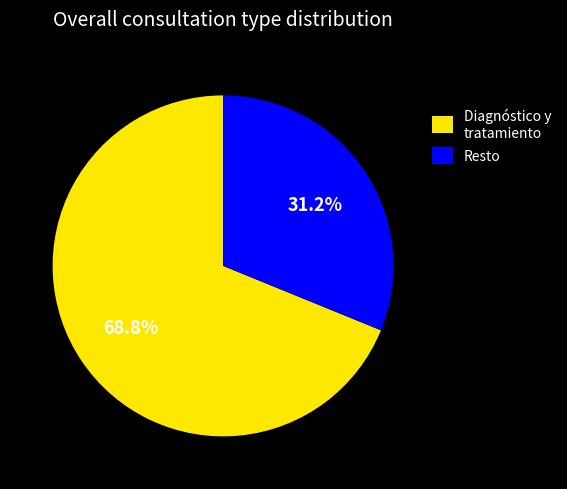

What portion of the pie excludes Resto?

68.8%